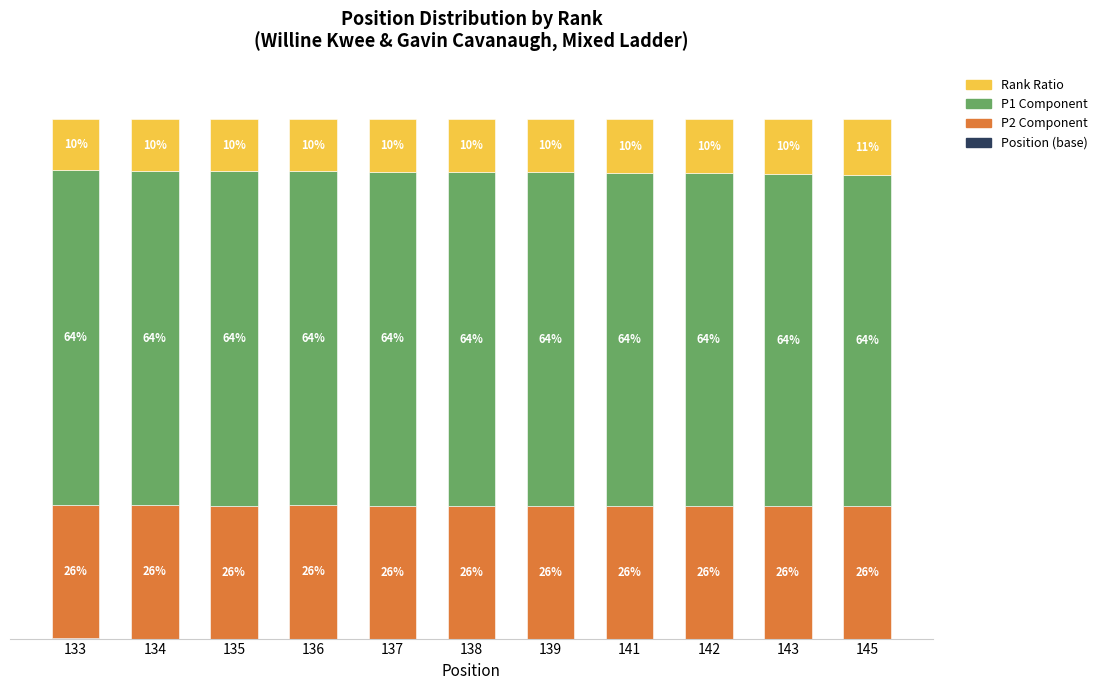

How many bars are there in each group?

4